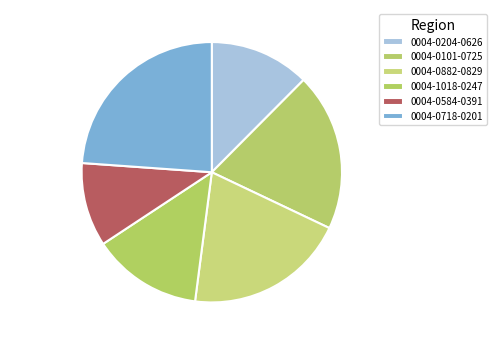

How many segments does this pie chart have?

6